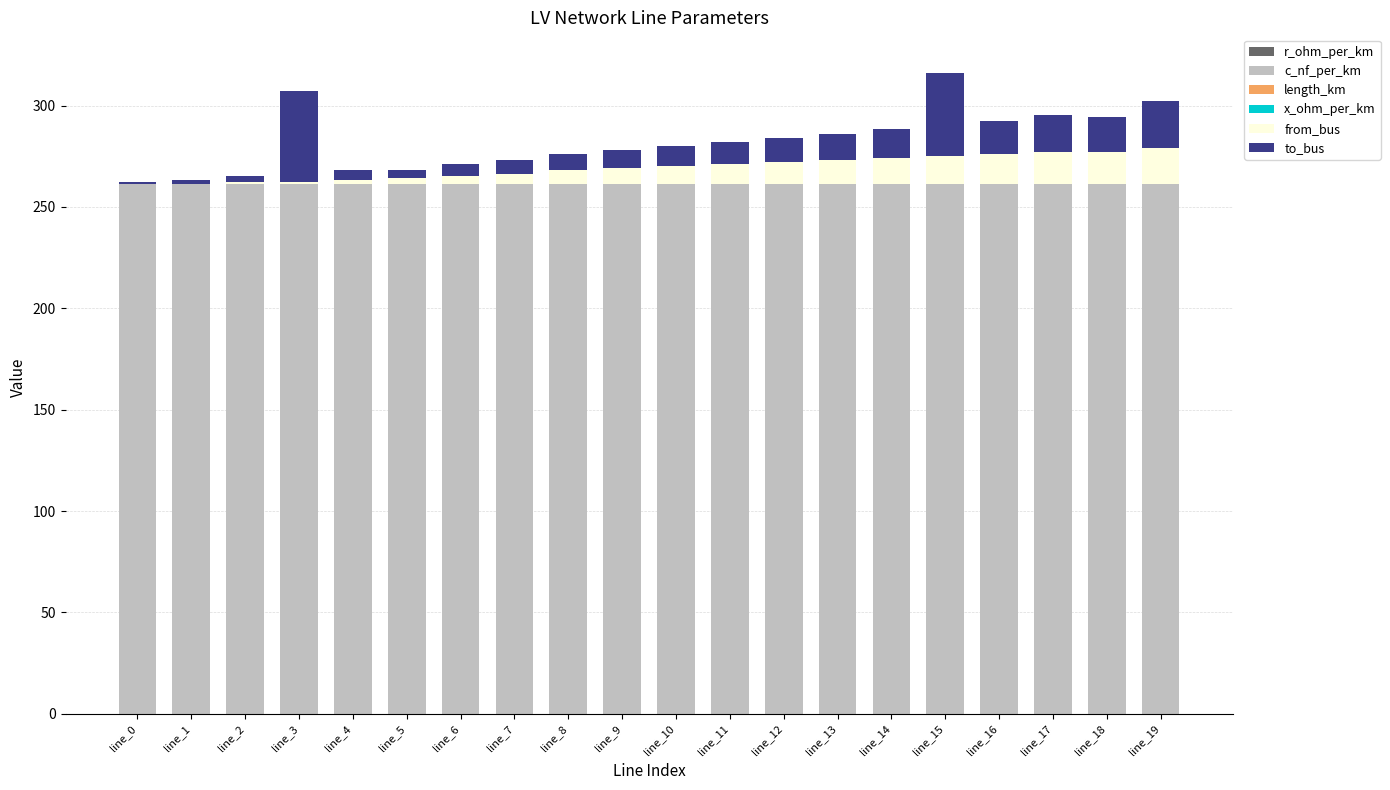

What is the sum of the from_bus values at line_0 and line_9?

8.0